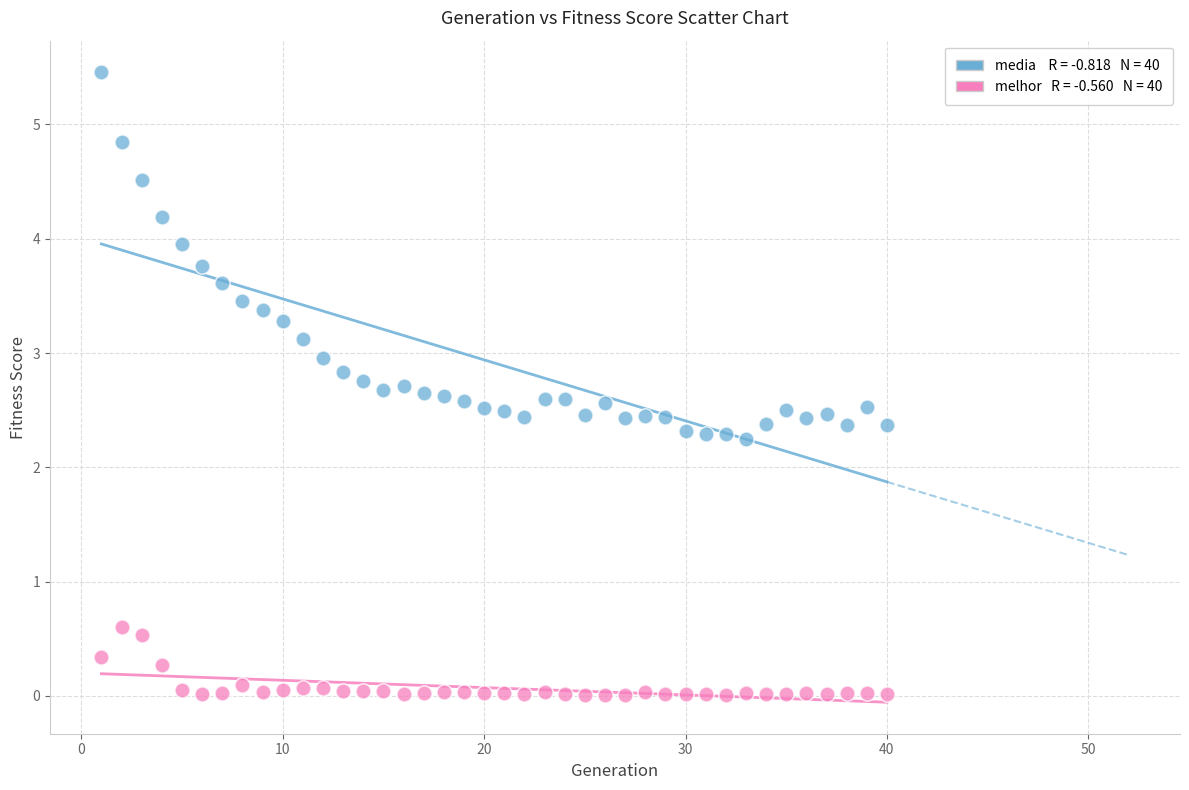

Across all data points, what is the range of Y values (max minus min)?

5.4